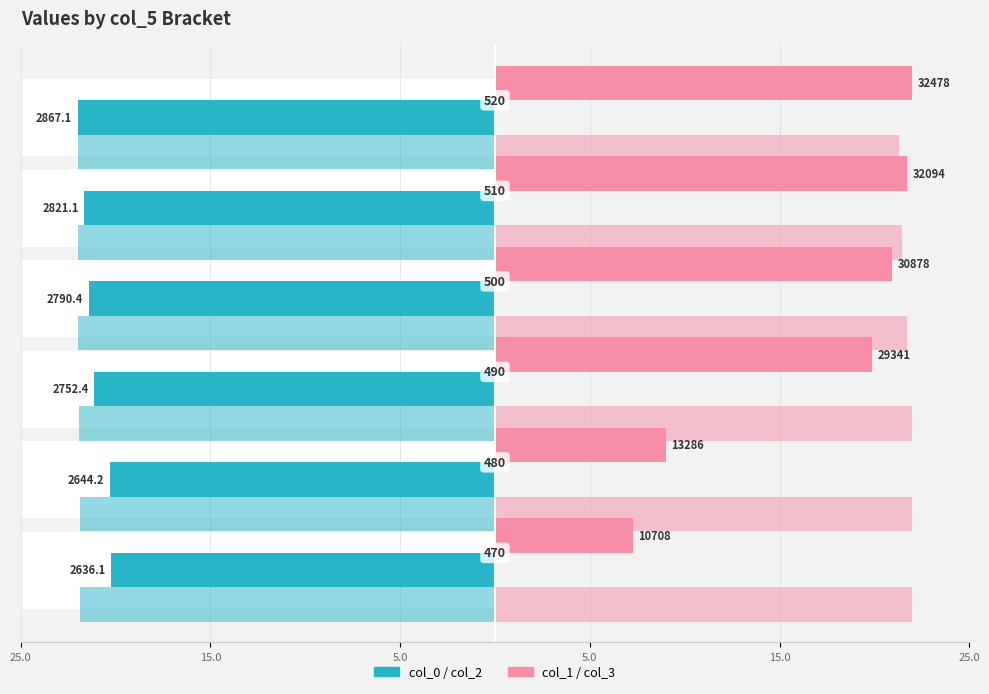

List the series in order of their peak value, highest first.

col_1, col_3, col_0, col_2